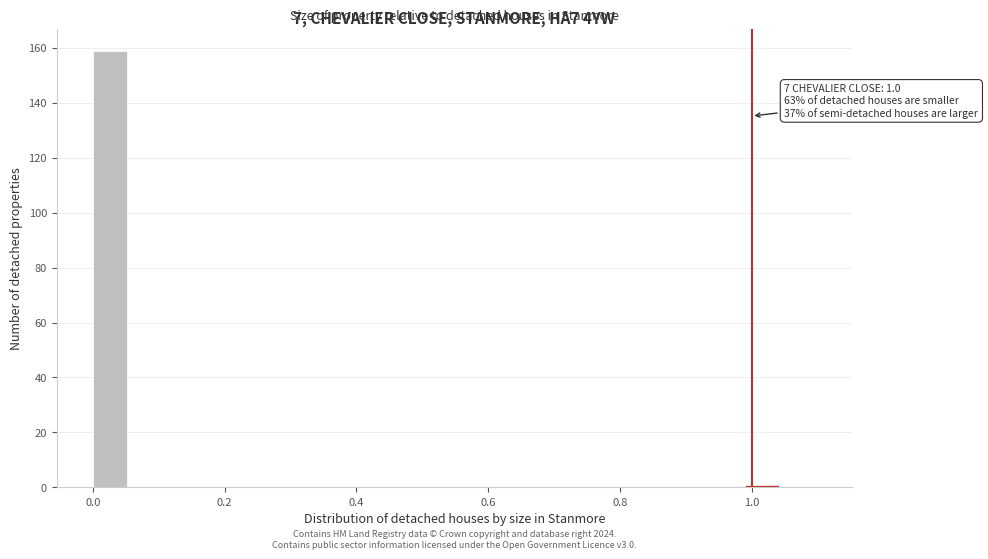

Read against the x-axis, roughly where is the centre of the tallest bar?

0.02